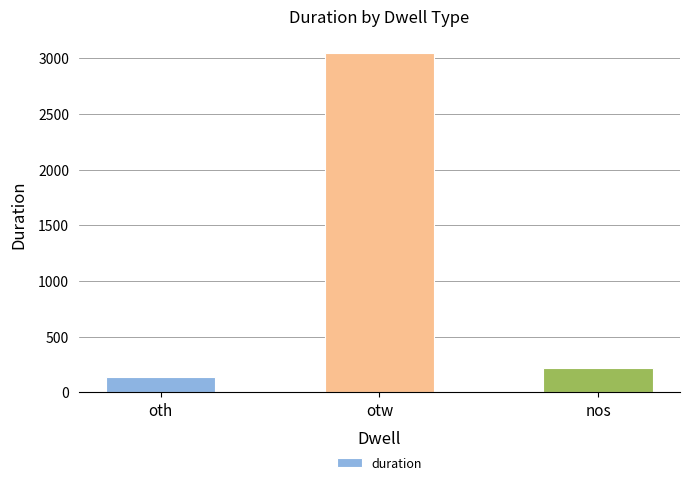

List the labels in order of value, largest first.

otw, nos, oth